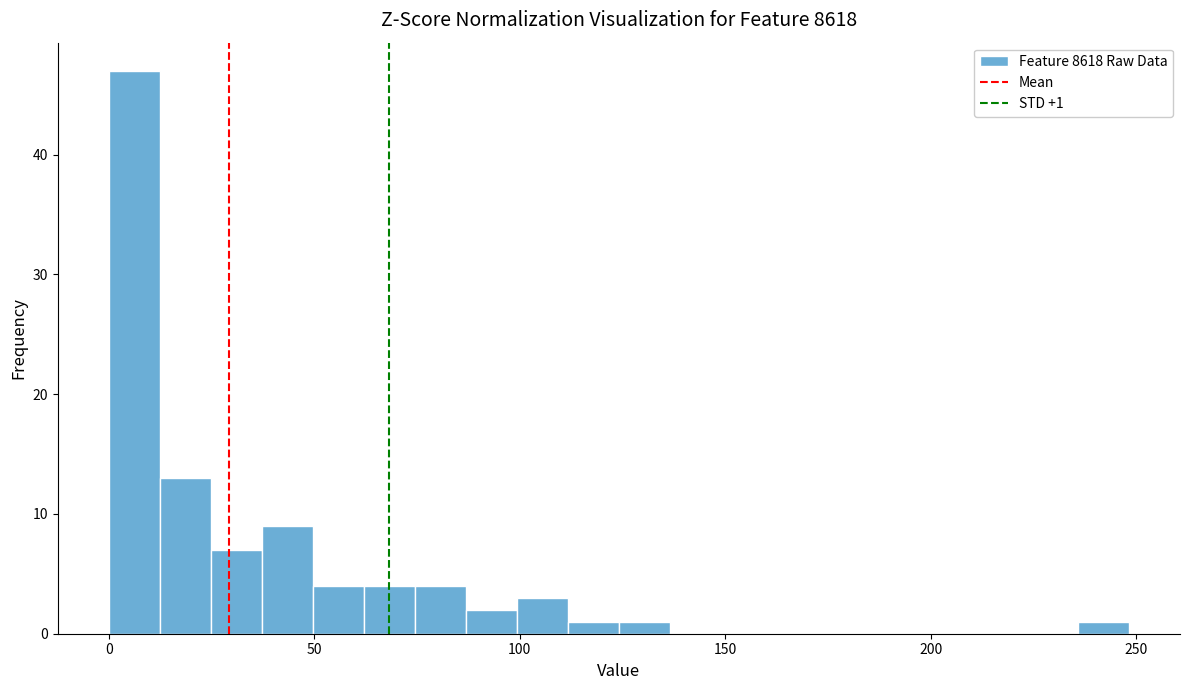

Around what value on the x-axis is the tallest bar? Give the approximate position of its centre, as read against the axis.

5